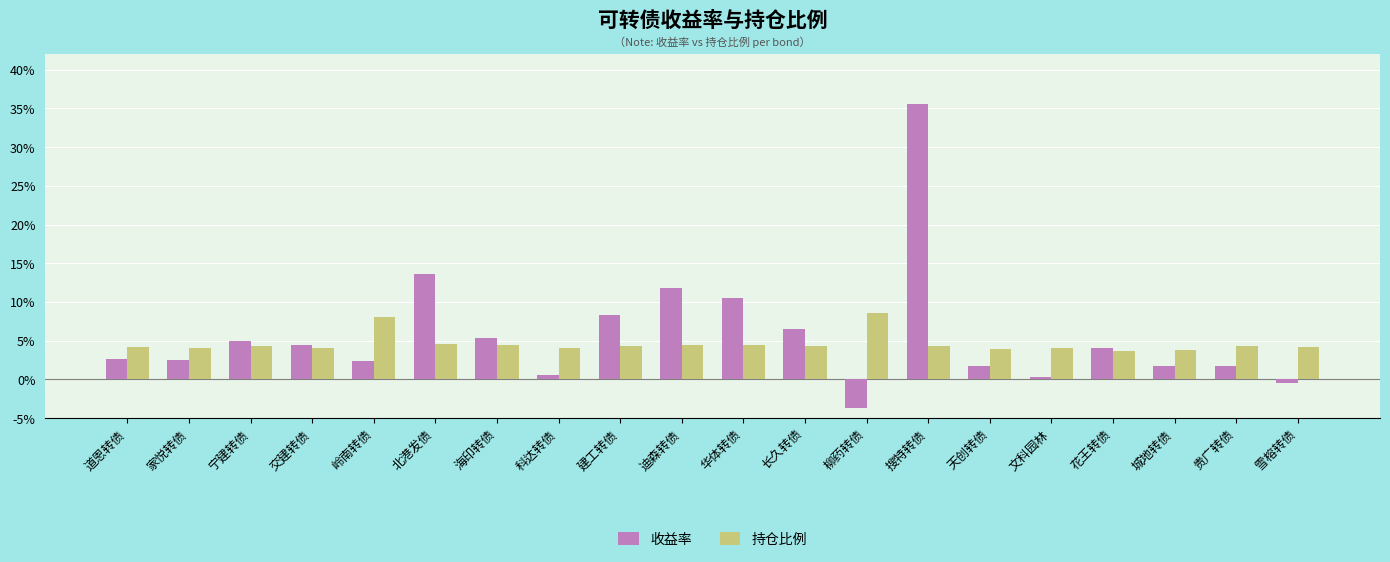

Does the chart contain stacked bars?

No